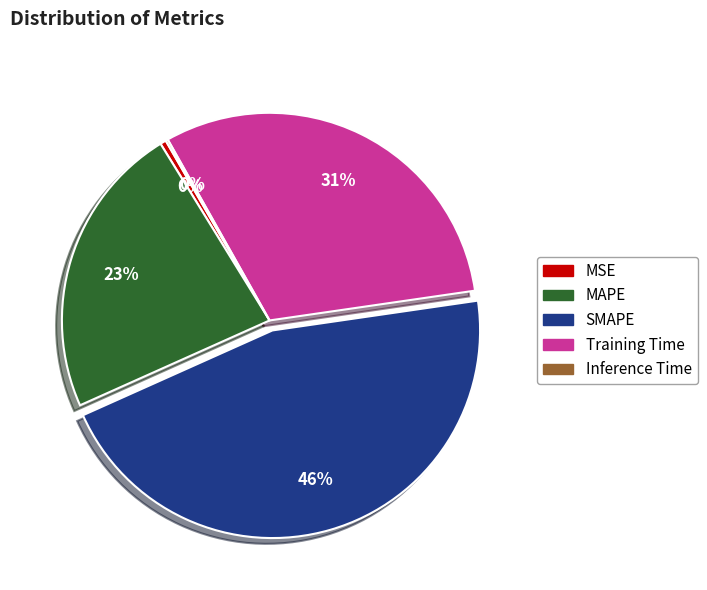

What is the largest slice in the pie chart?

SMAPE